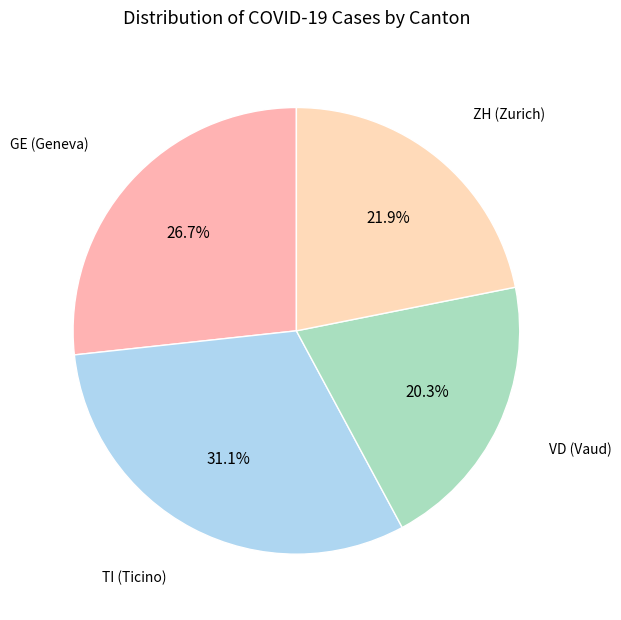

Does VD (Vaud) represent more than half of the total?

No